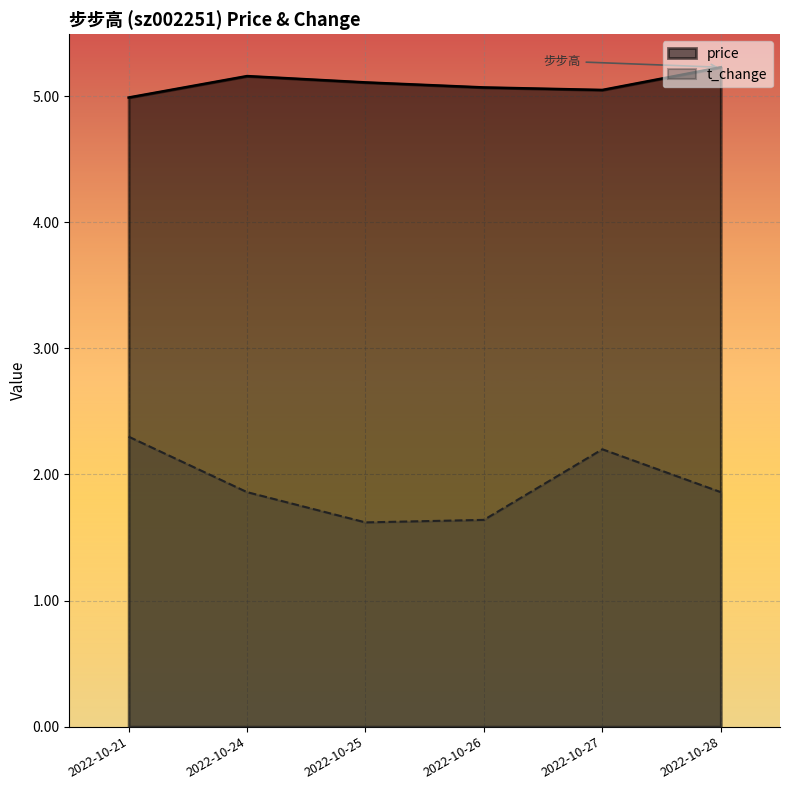

What is the difference between the second highest and minimum values in the t_change series?

0.6